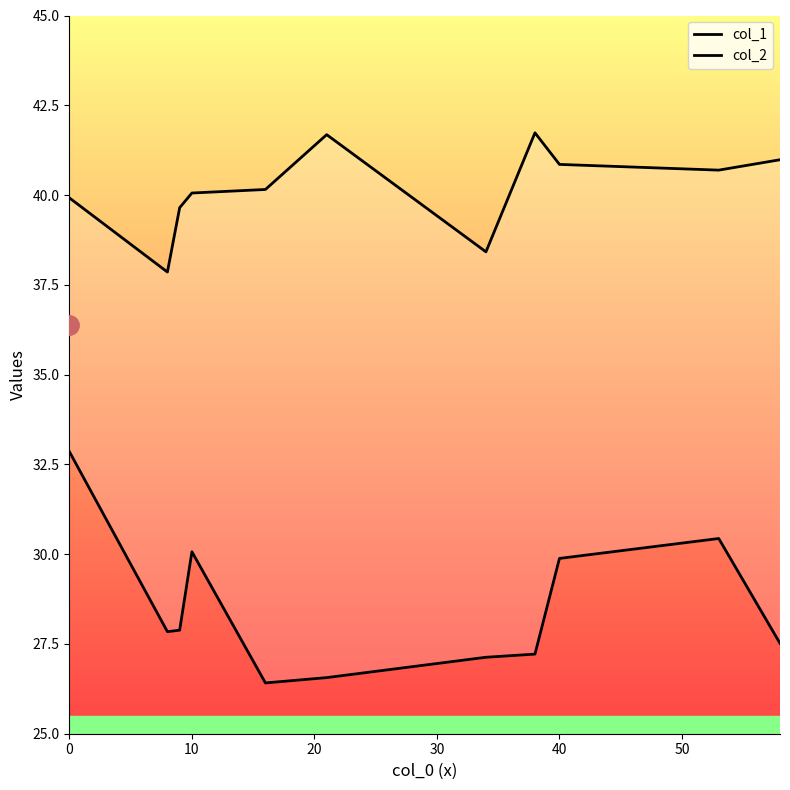

True or false: col_1 and col_2 intersect in this chart.

False